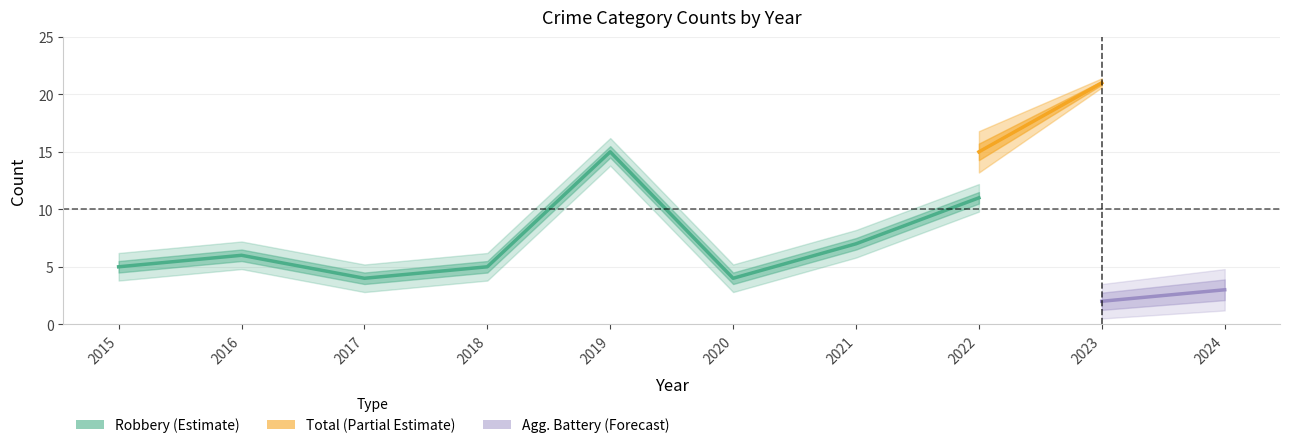

True or false: Aggravated Assault and Total cross at least once.

False